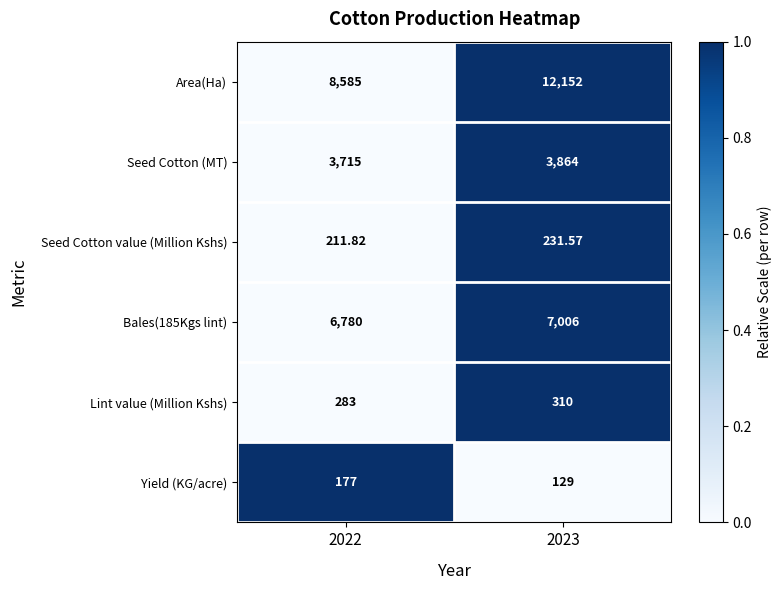

Which series has the largest range (max minus min)?

Area(Ha)